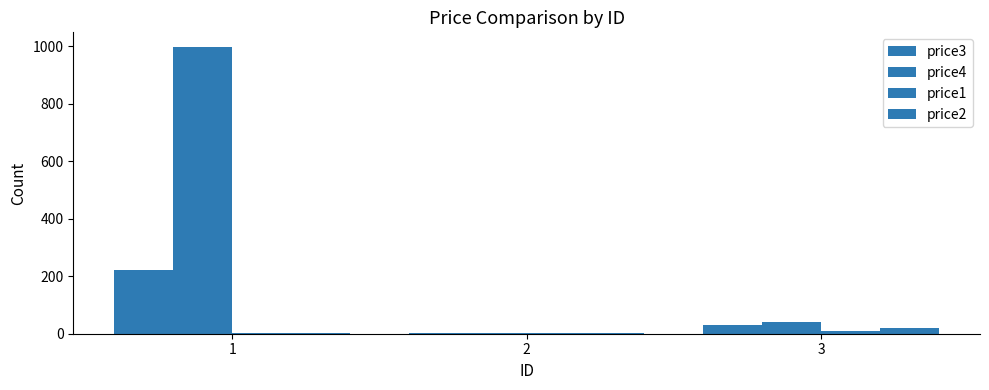

Reading left to right, transcribe all the data shown in this chart.

price3: 1=223	2=3	3=30
price4: 1=999	2=4	3=40
price1: 1=1	2=1	3=10
price2: 1=2	2=2	3=20